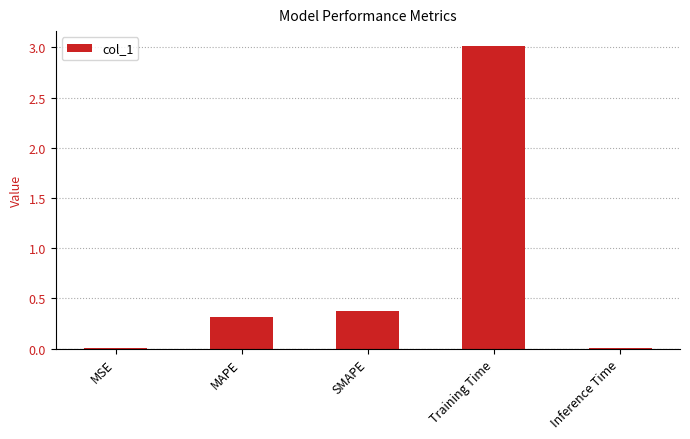

Which category has the highest value across all series?

Training Time